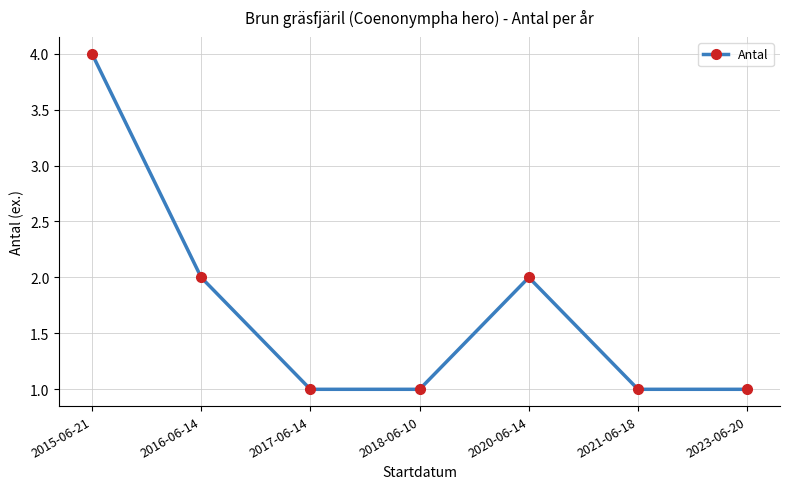

How many lines are shown in the chart?

1